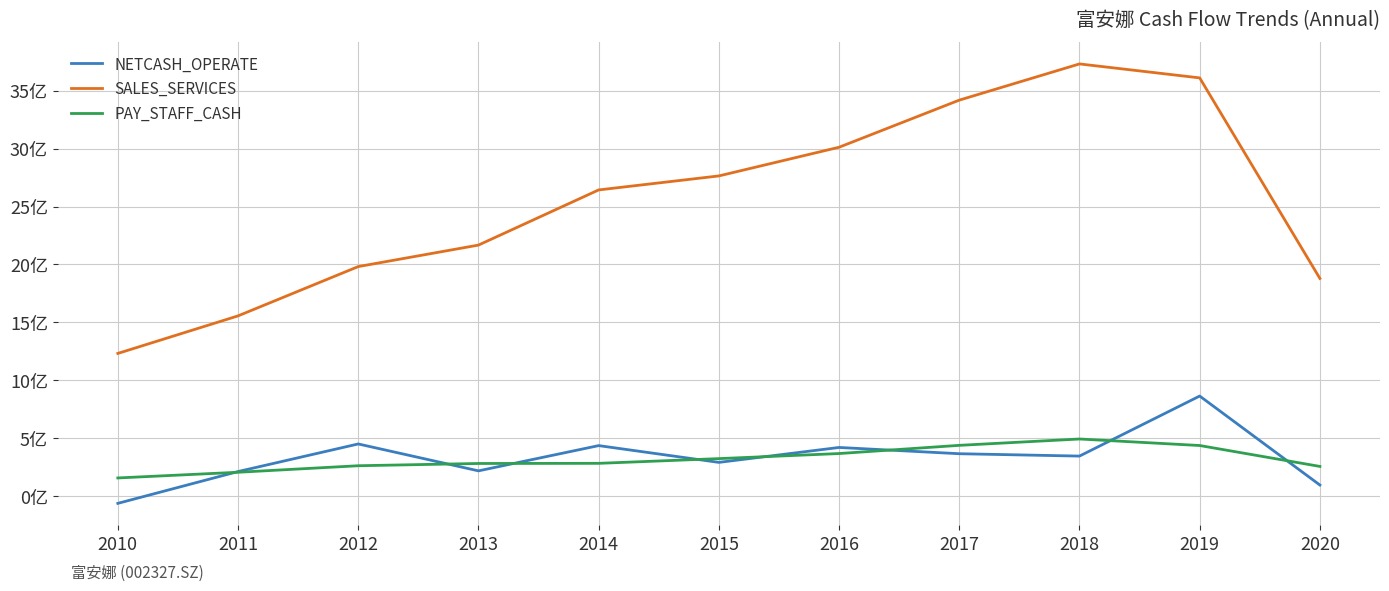

Is this an area chart (filled region under the line)?

No